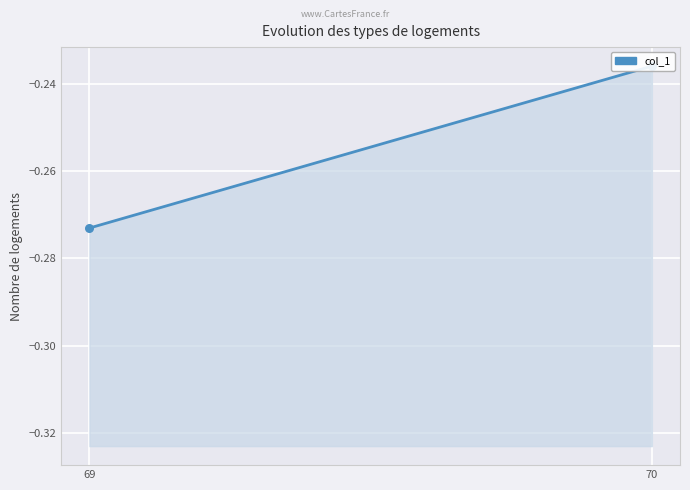

Which has a higher value, 69 or 70?

70